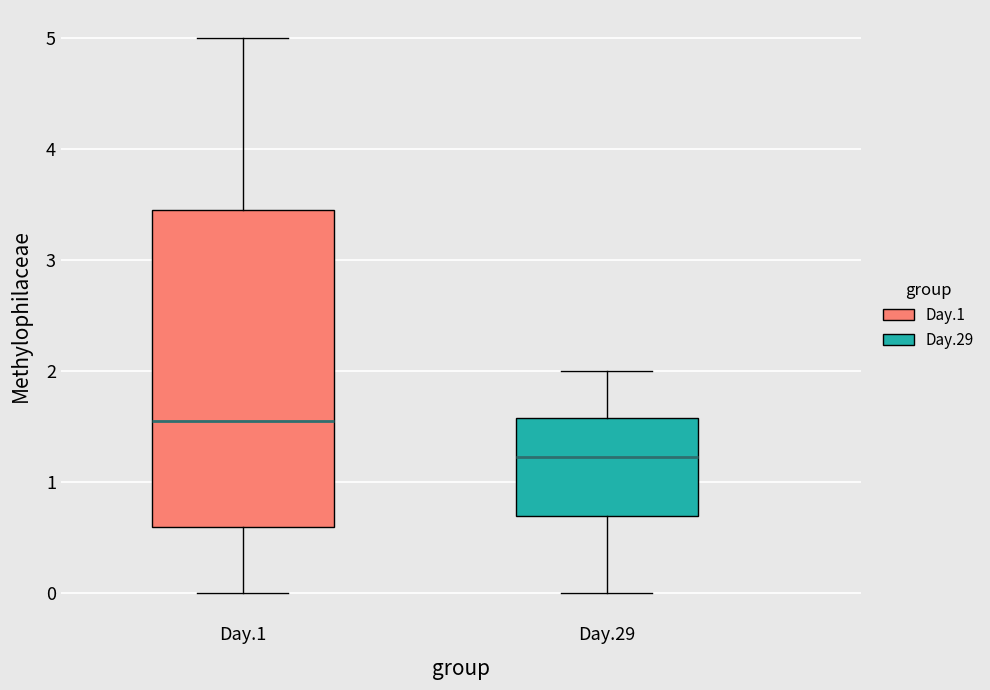

Reading left to right, transcribe this box plot: for each box, give where its median line is, the range the box spans, and where its two whiskers end, as read against the y-axis. The values are not printed on the chart, so give them approximately, as read against the axis.

Day.1: median 1.6, box 0.6 to 3.5, whiskers 0.0 to 5.0
Day.29: median 1.2, box 0.7 to 1.6, whiskers 0.0 to 2.0